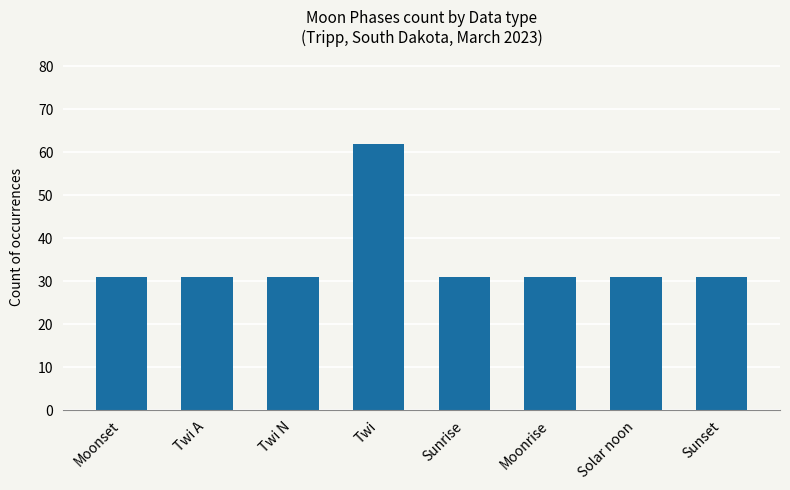

Read the value at Moonset.

31